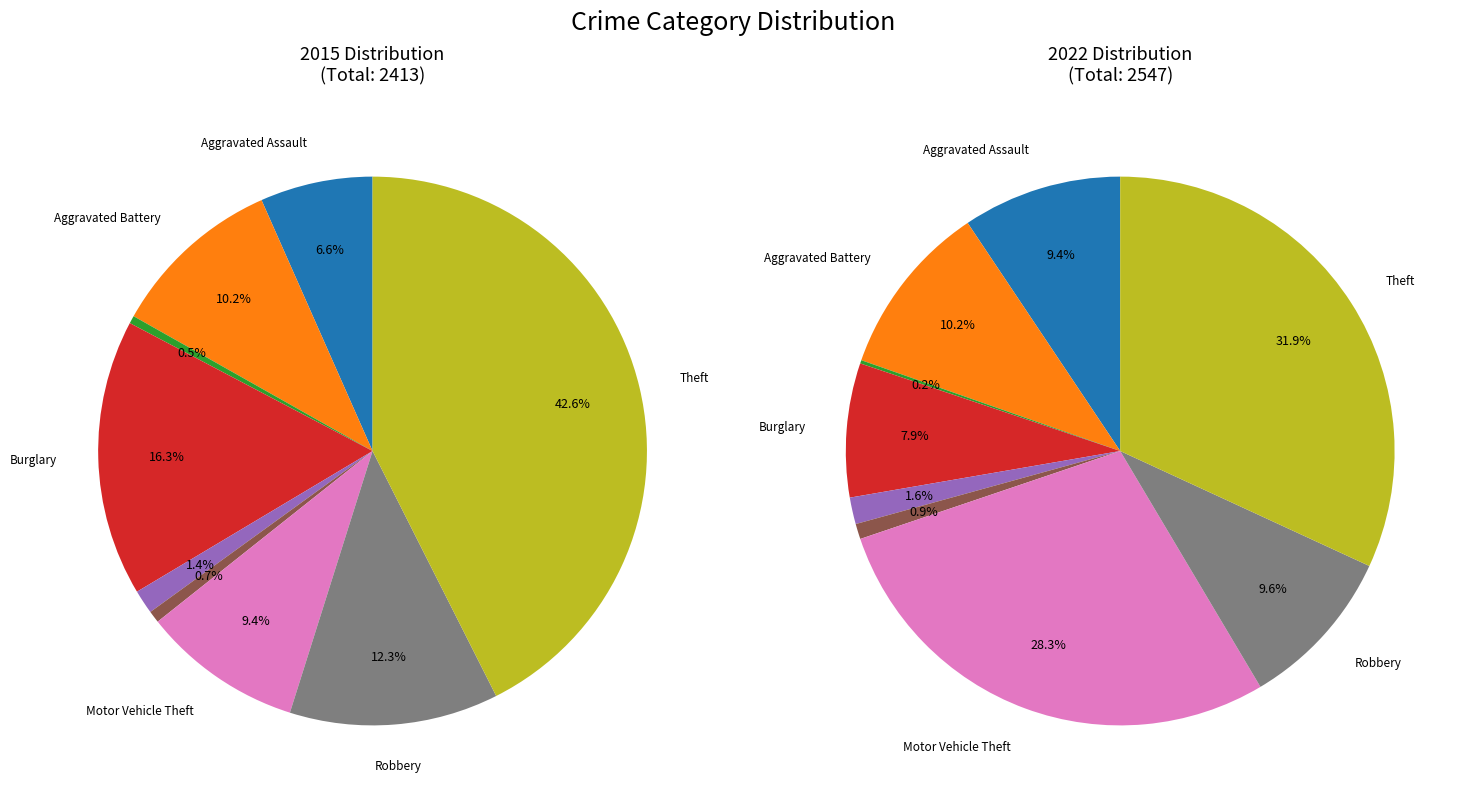

To the nearest percent, what is the average slice percentage?

11%